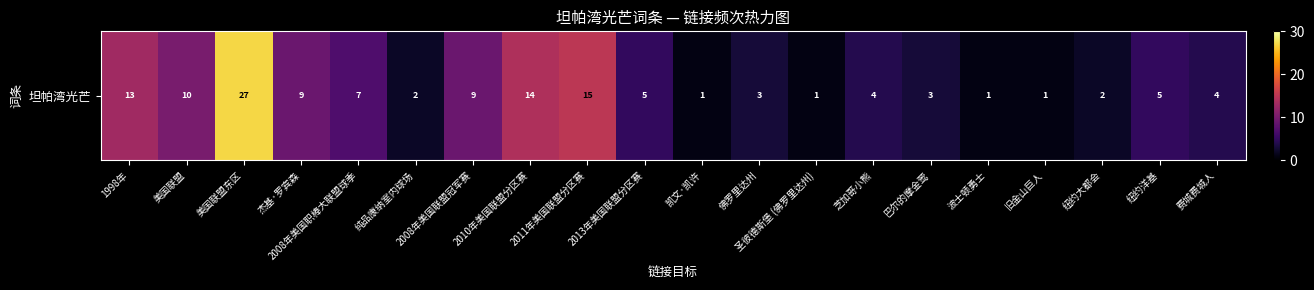

True or false: the data shows 14 at 2008年美国联盟冠军赛.

False